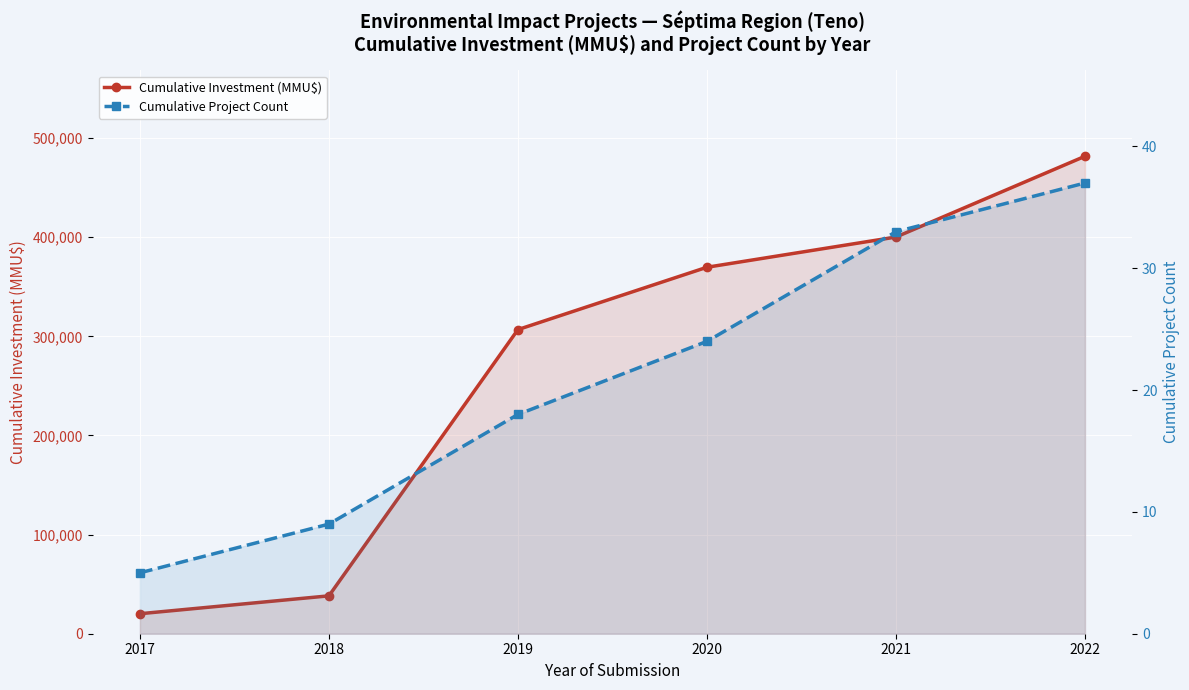

What is the difference between the Cumulative Project Count values at 2019 and 2018?

9